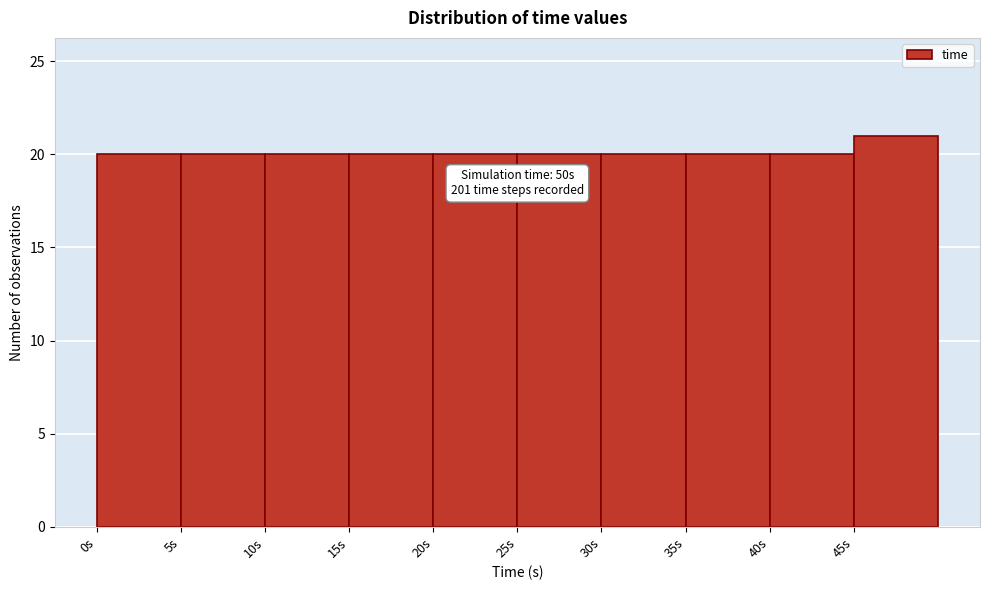

Over which range of the x-axis is the bar tallest?

45 to 50